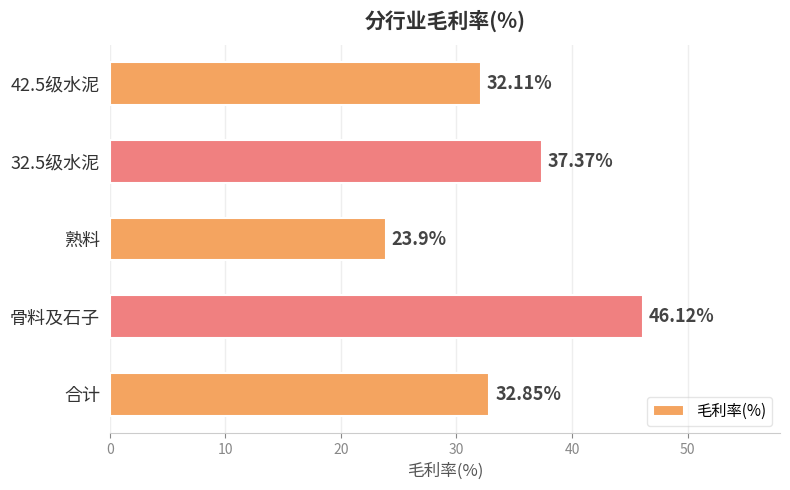

What is the difference between the second highest and second lowest values?

5.3